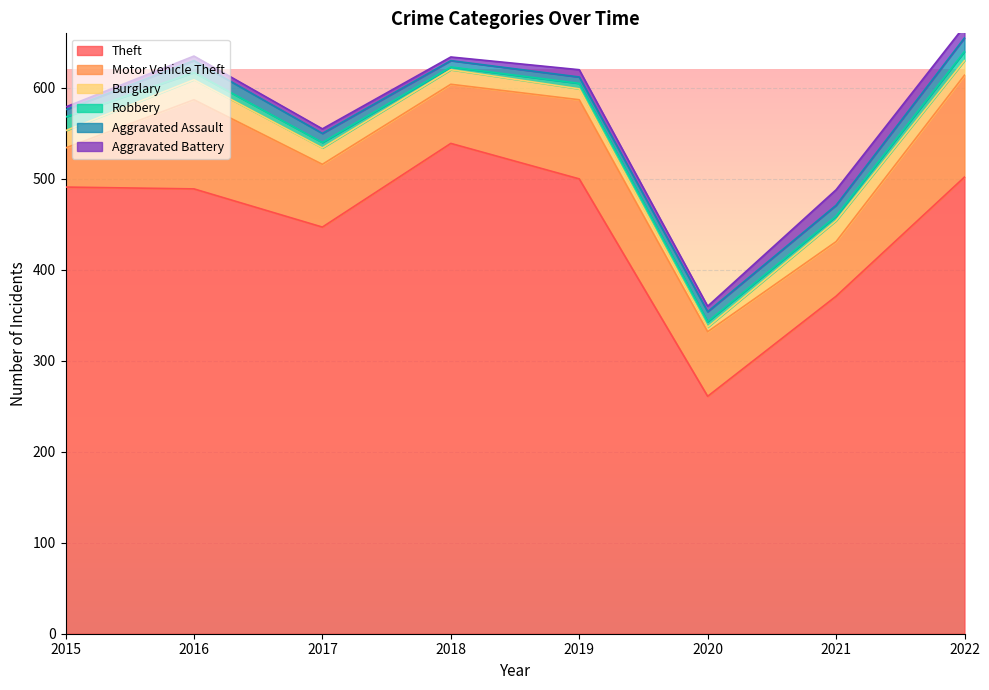

What is the spread (max minus min) of values at 2020?

256